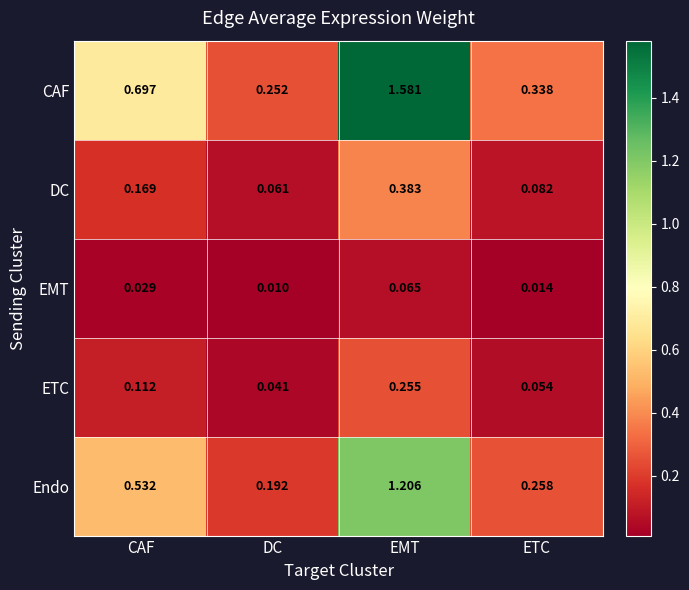

Rank the series at DC from lowest to highest value.

EMT, ETC, DC, Endo, CAF